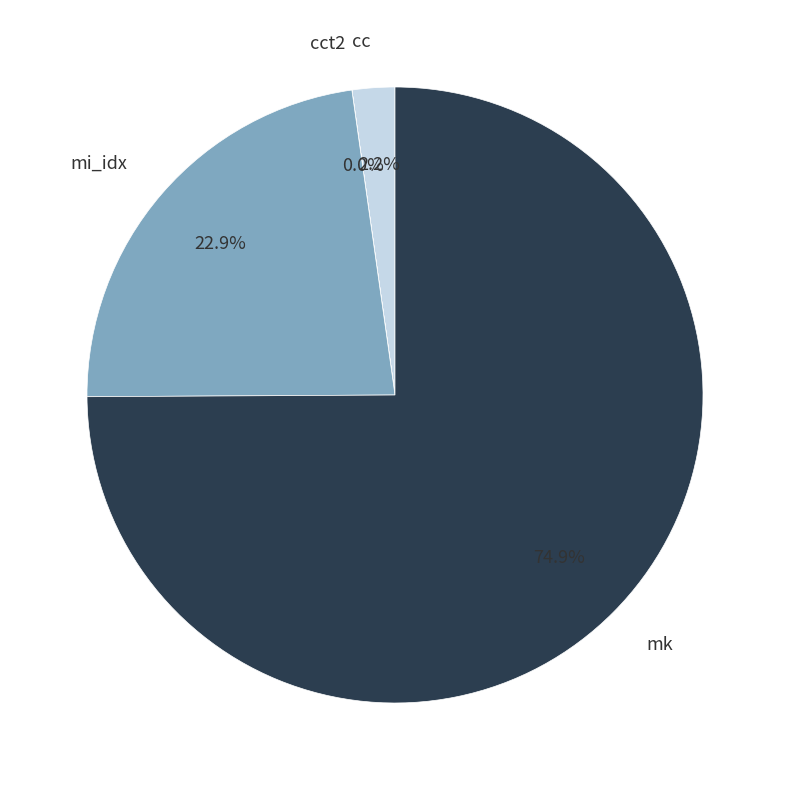

Which has a higher value, mi_idx or mk?

mk